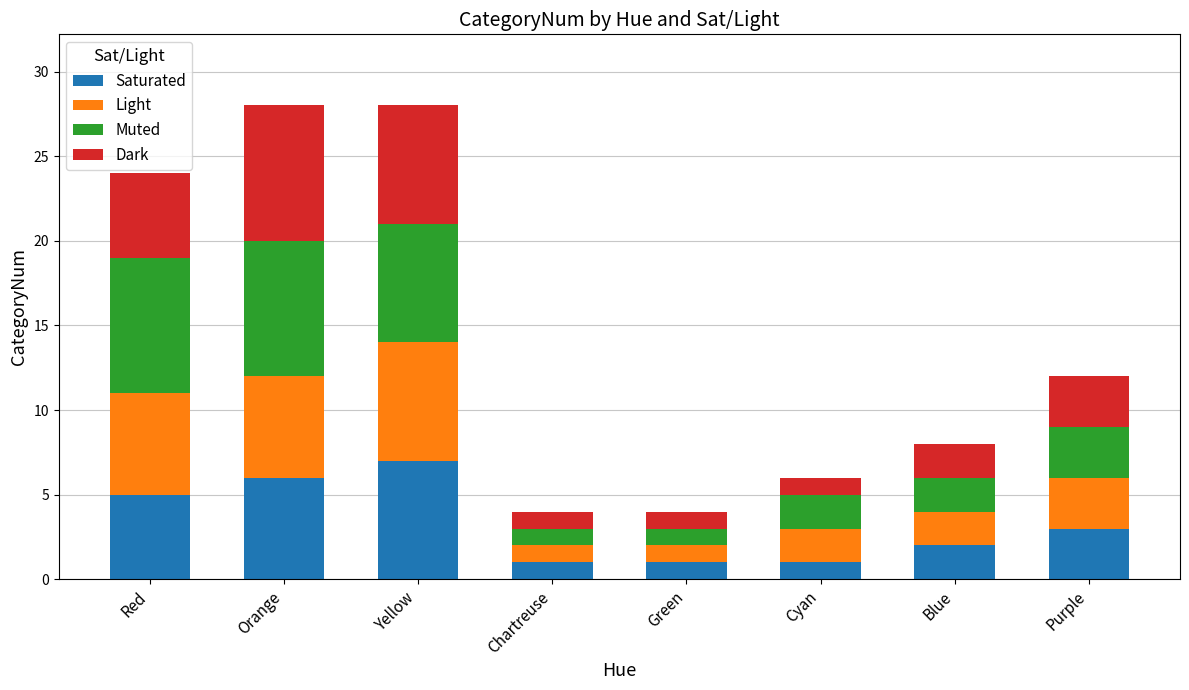

What is the average value of the Saturated series?

3